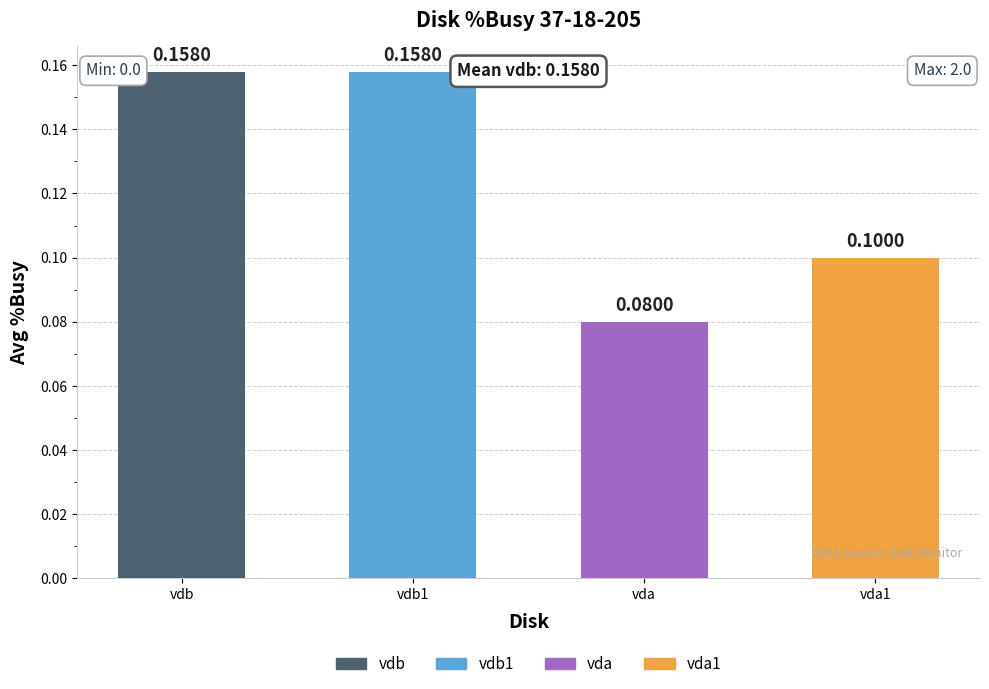

Are the bars horizontal?

No